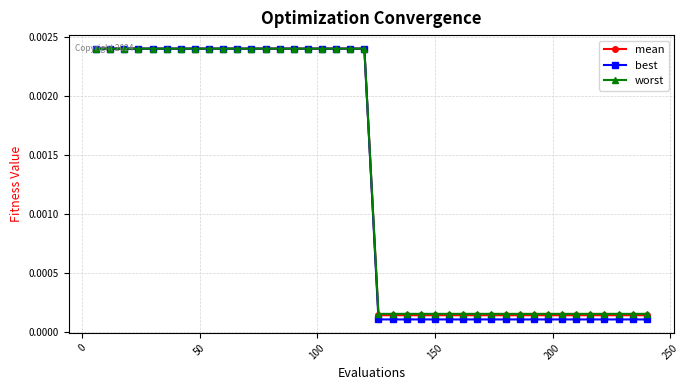

How many data points does each series have?

40